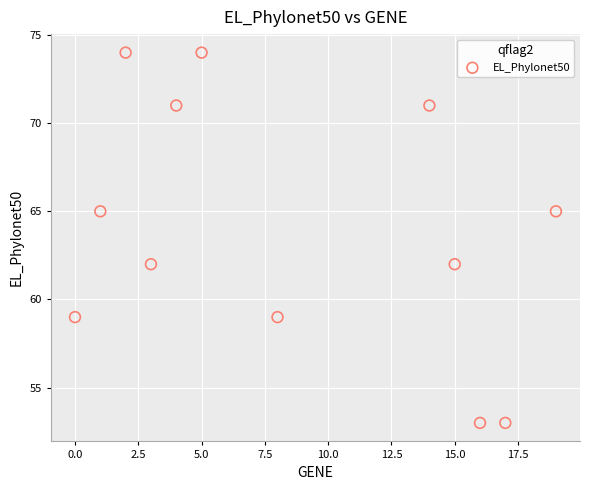

What is the average X value?

9